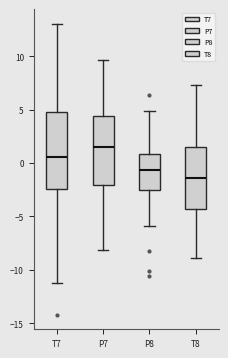

Where is the lower edge of the box for T7 on the y-axis? The values are not printed on the chart, so give them approximately, as read against the axis.

-2.5